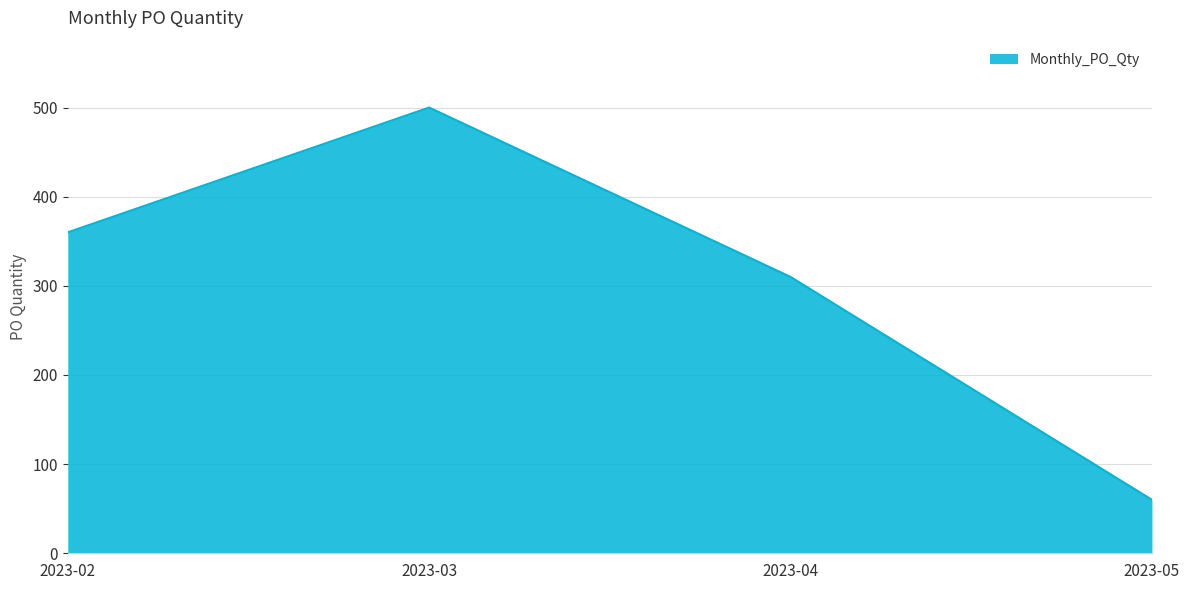

What is the greatest value displayed?

500